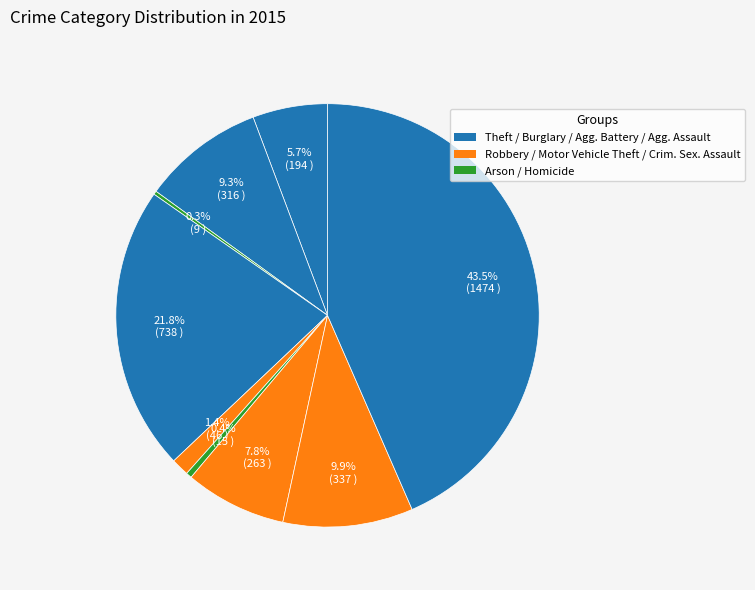

Is there any slice that represents more than half of the pie?

No